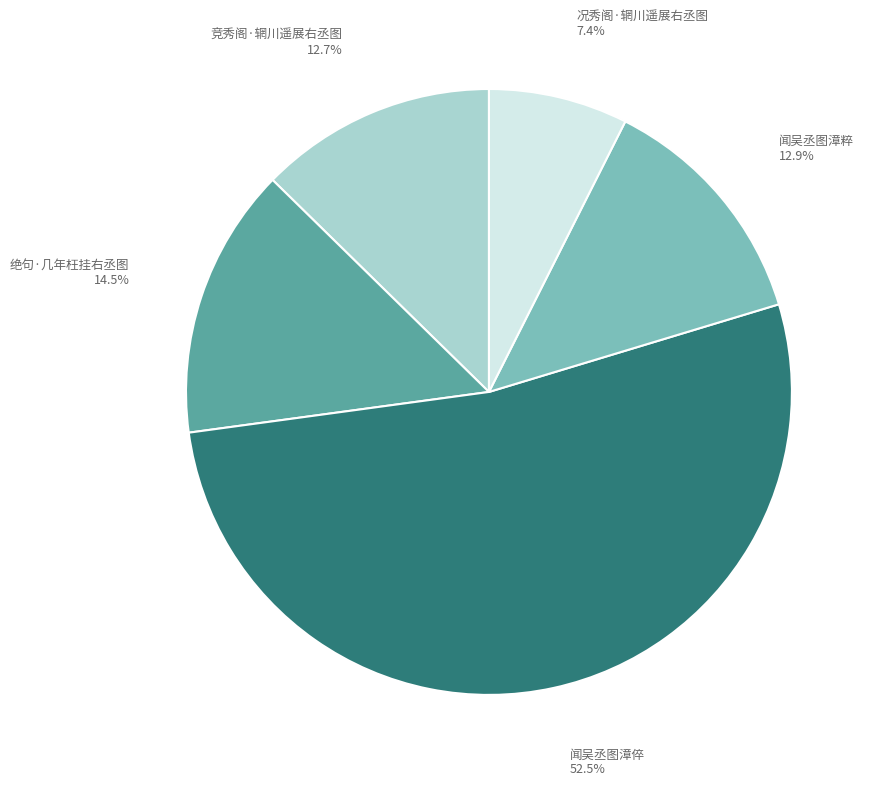

Approximately how many times larger is the value at 况秀阁·辋川遥展右丞图 compared to 闻吴丞图漳粹?

0.6